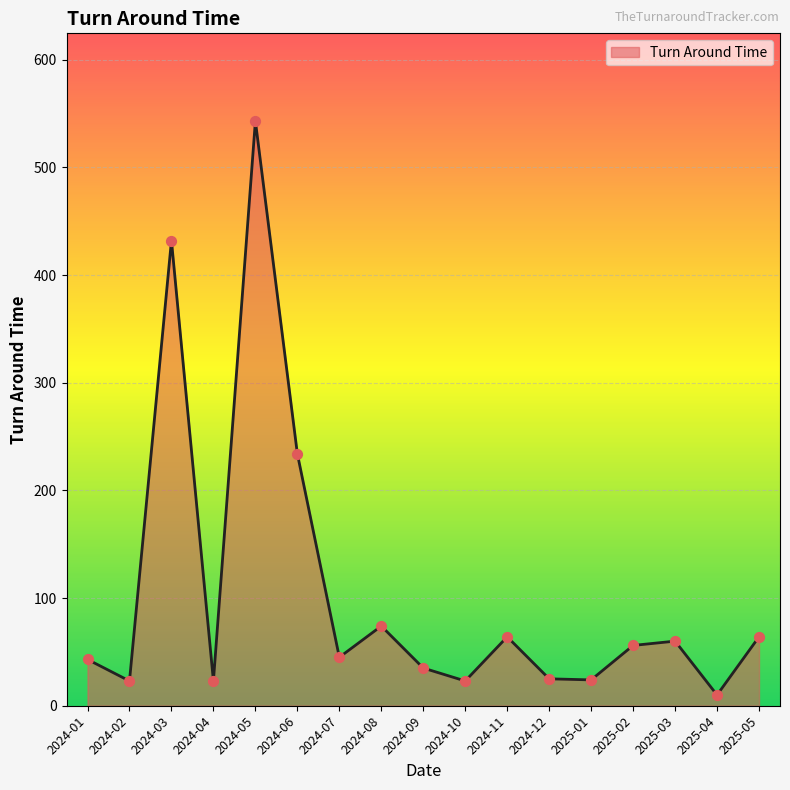

Which has a higher value, 2025-05 or 2024-02?

2025-05